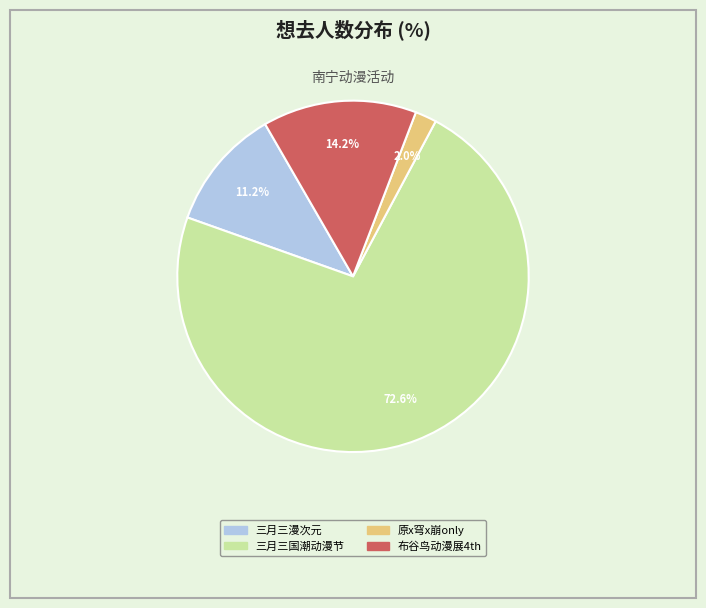

Is there a majority slice in this chart?

Yes